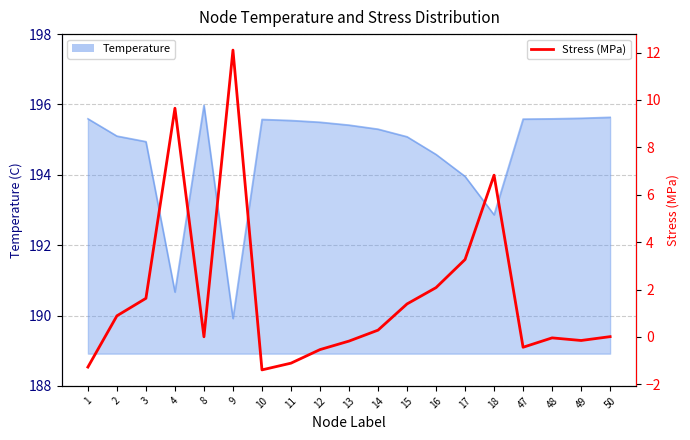

The value at 4 is 5.6. True or false?

False